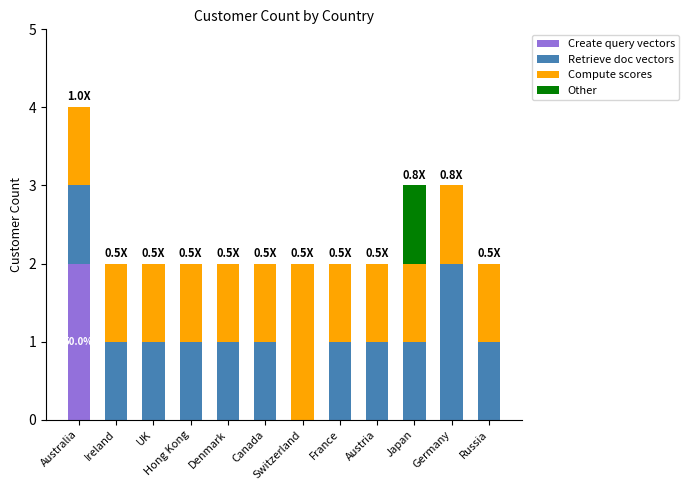

Are the bars grouped side by side (vs. stacked)?

No